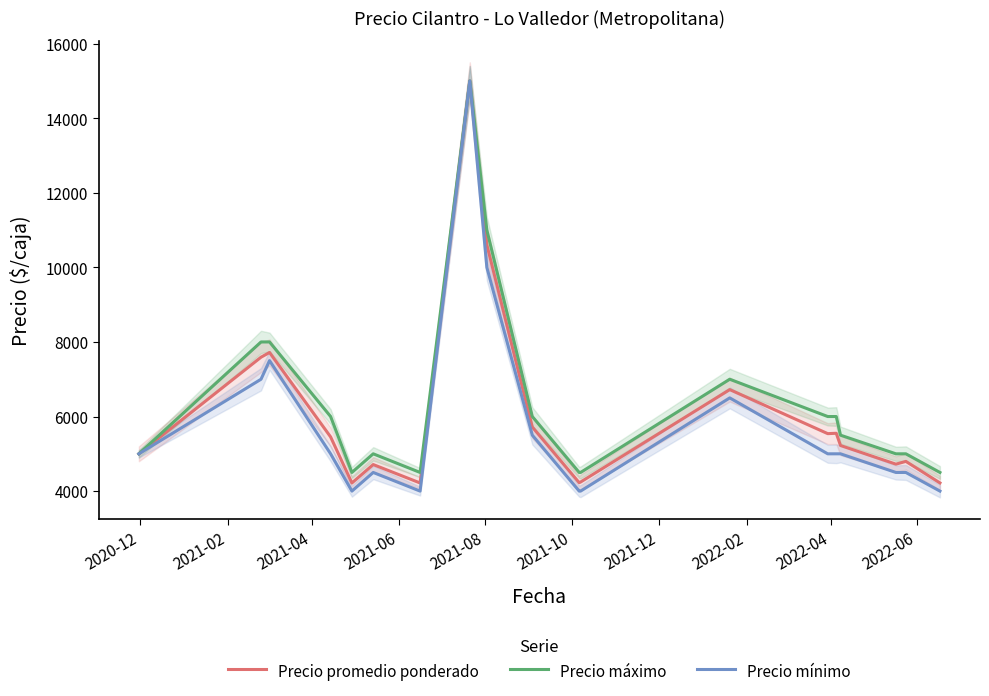

What is the minimum value for Precio promedio ponderado?

4218